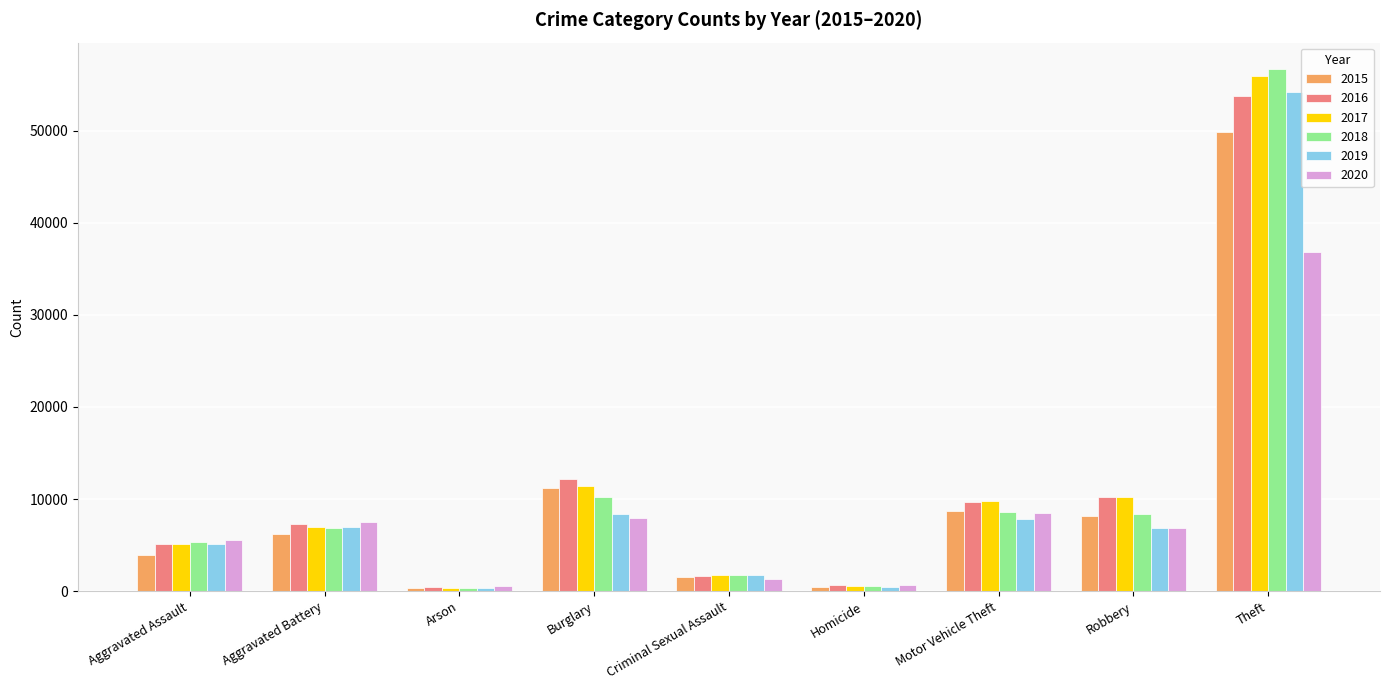

Which label corresponds to the largest value in the chart?

Theft